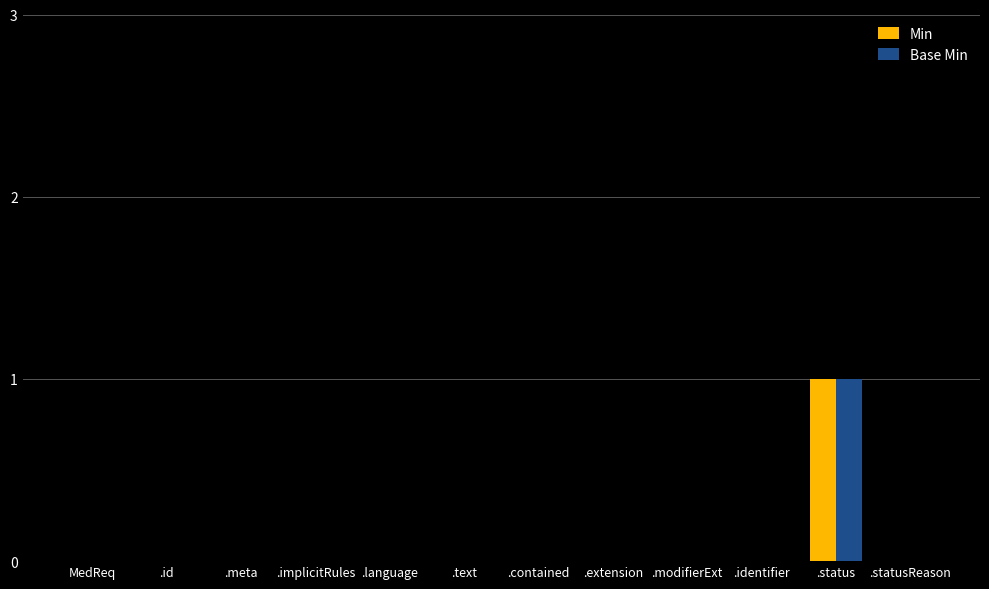

Is it true that Min equals 0 at .extension?

True